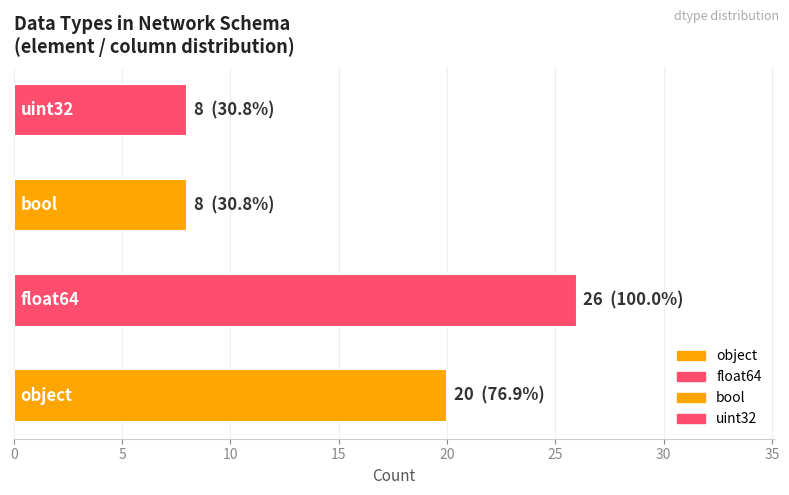

List the labels in order of value, smallest first.

bool, uint32, object, float64